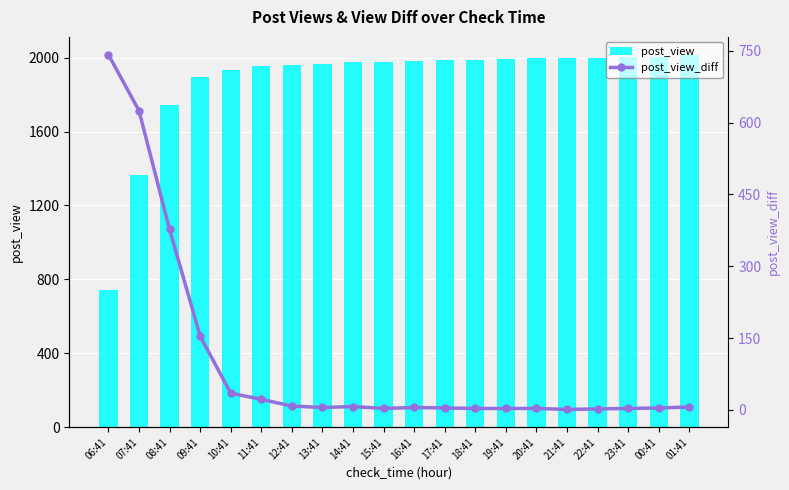

Which series has the largest total across all categories?

post_view